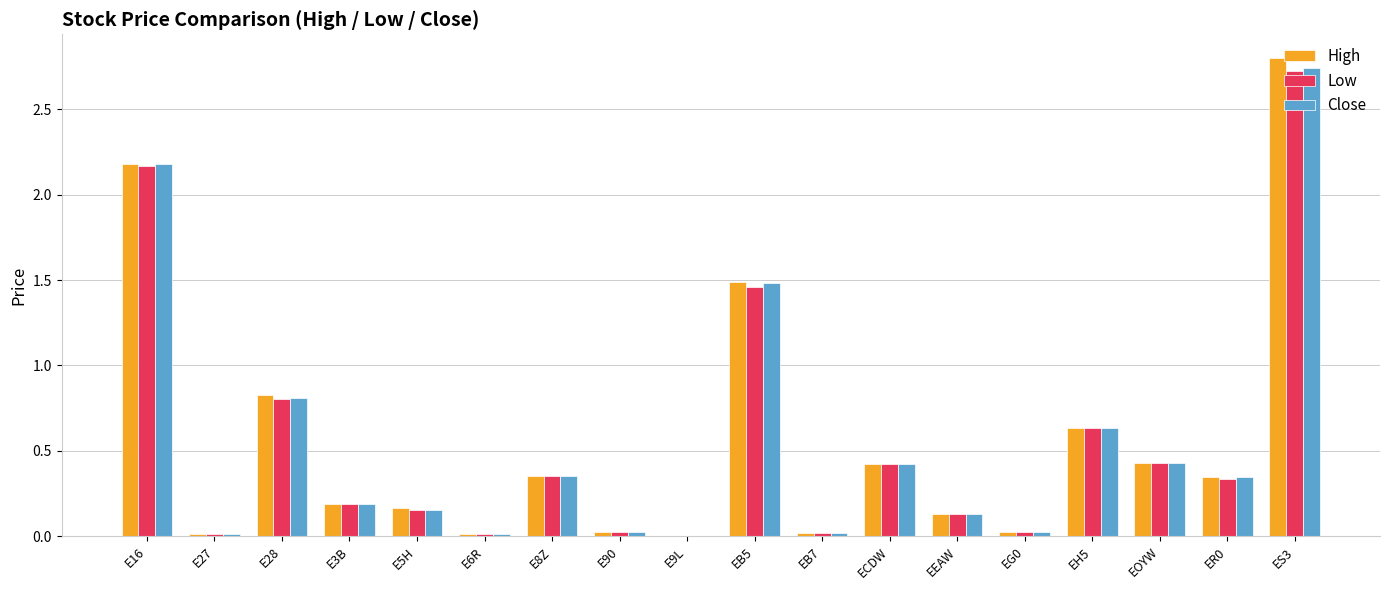

Is the value of Low at EEAW greater than the value of Close at EH5?

No